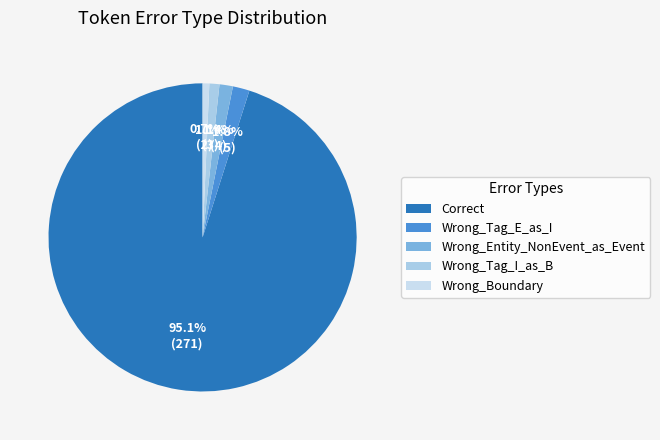

How many slices are in this pie chart?

5